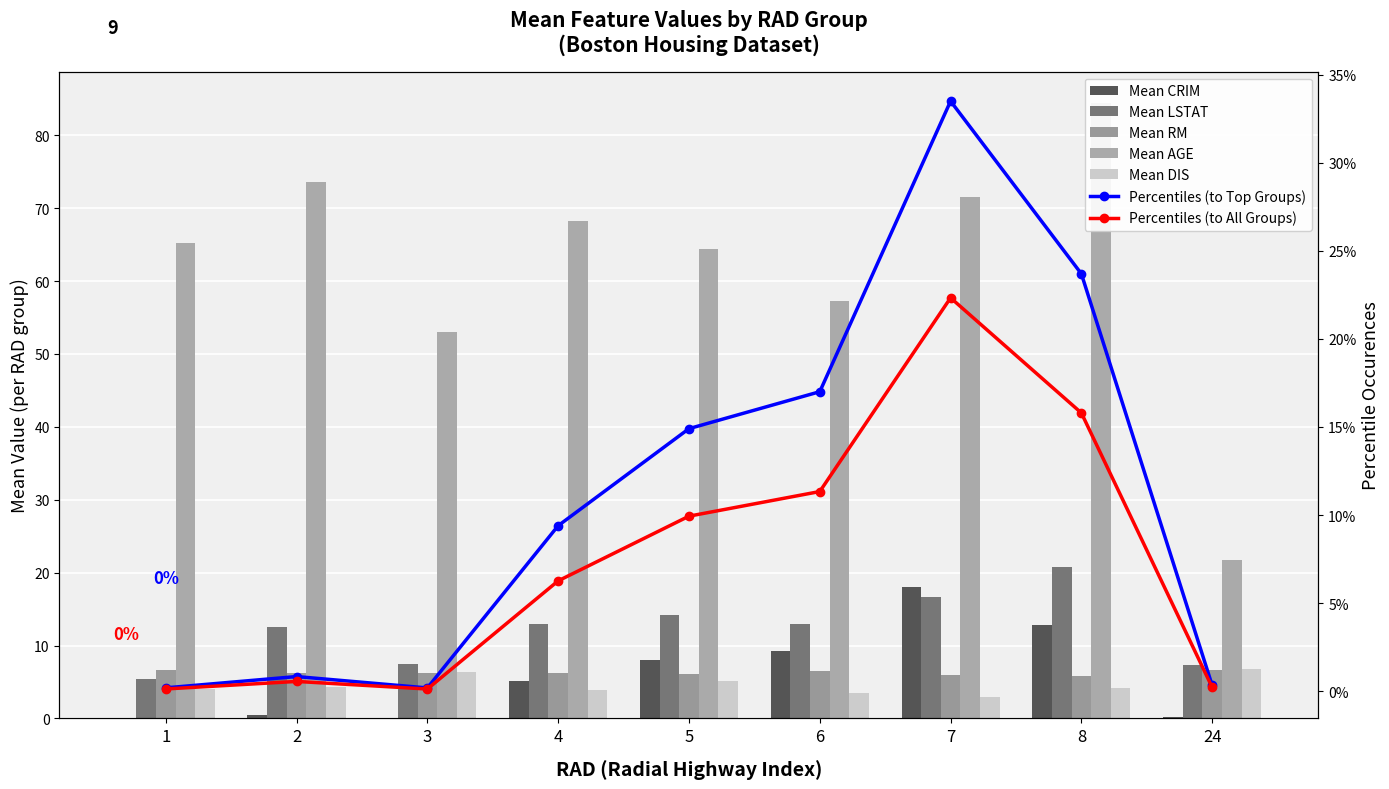

What is the difference between the Mean DIS values at 5 and 7?

2.2